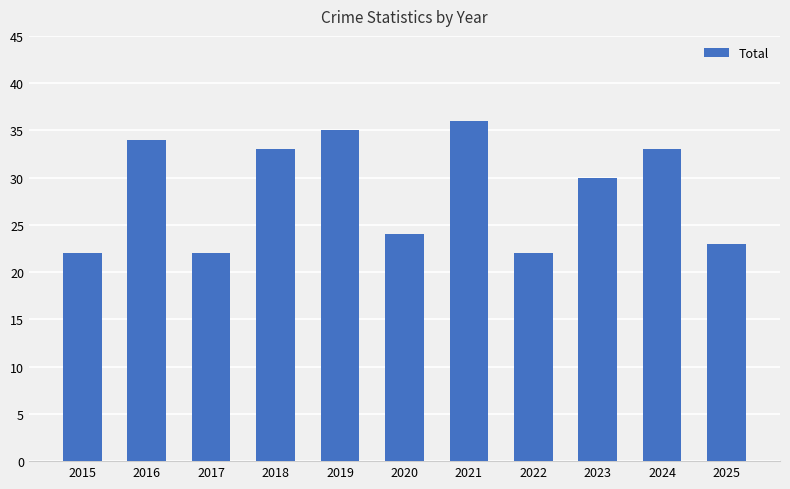

Reading left to right, transcribe all the data shown in this chart.

22	34	22	33	35	24	36	22	30	33	23